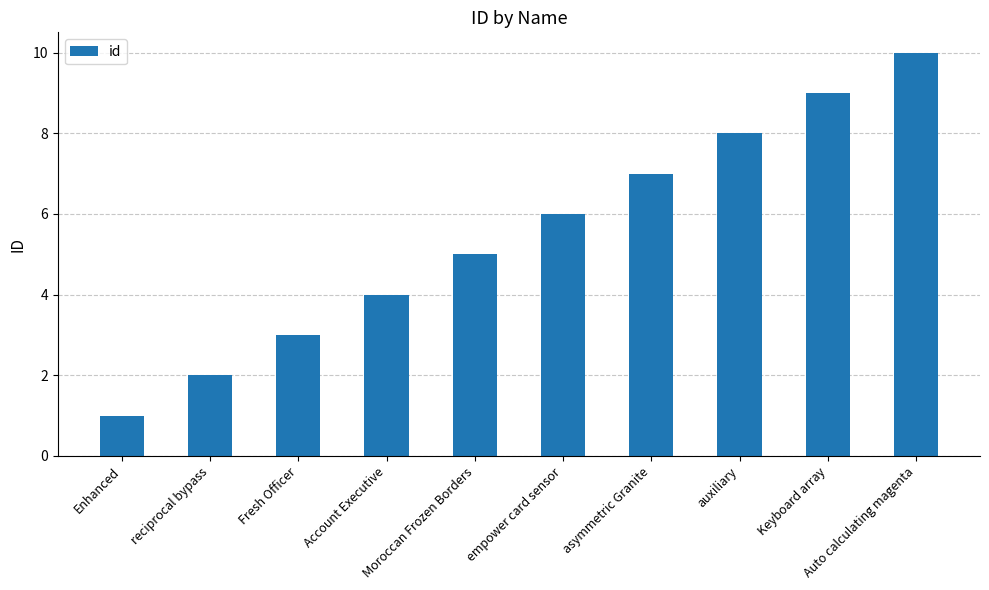

What is the difference between the maximum and minimum values?

9